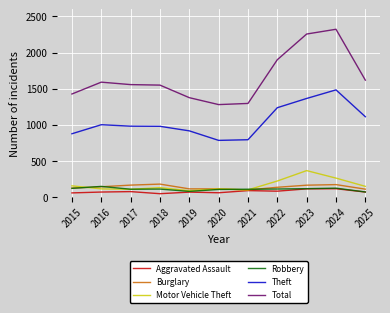

True or false: Burglary and Total cross at least once.

False